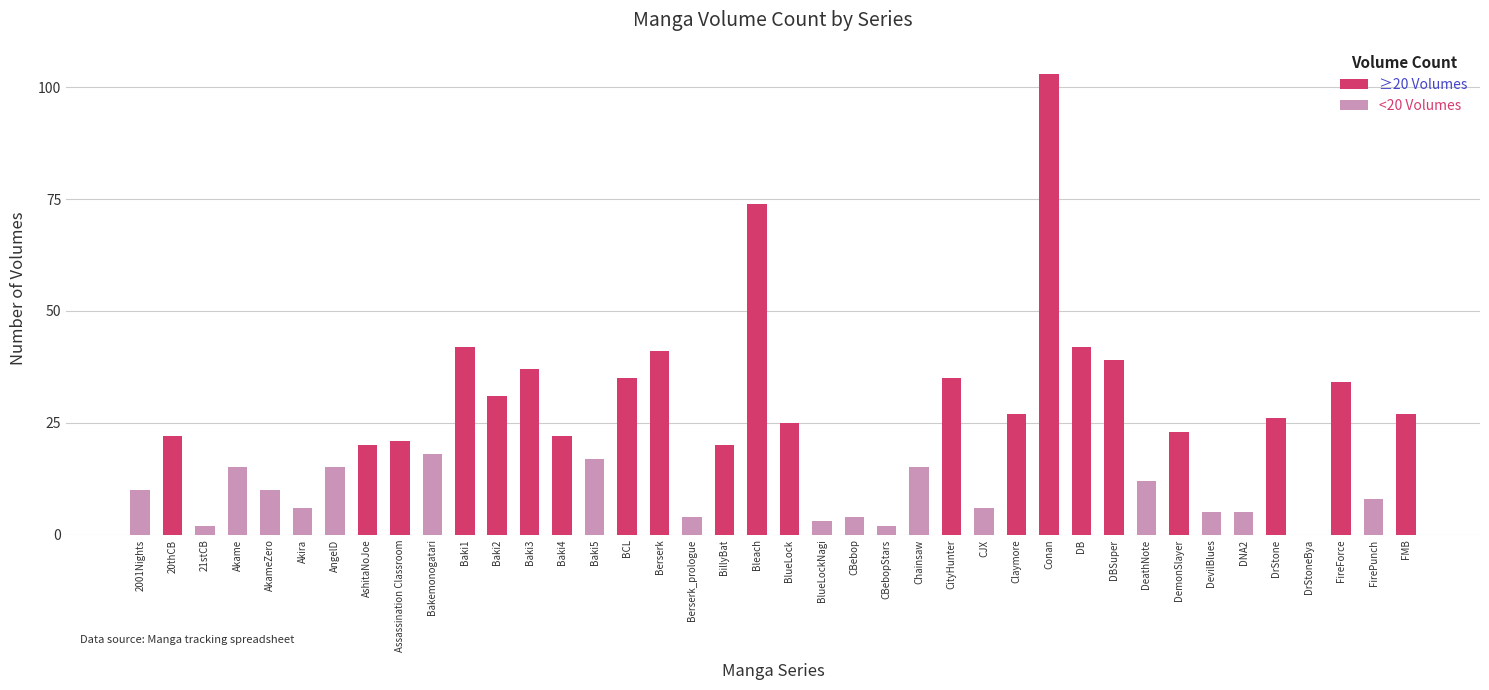

Where does the data first go above 20?

20thCB